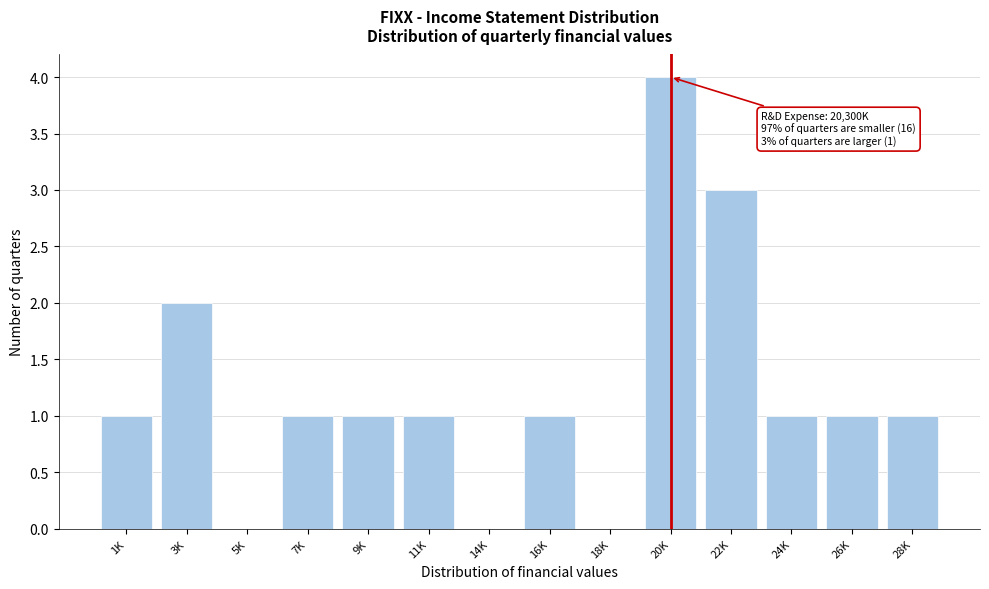

Reading right to left, transcribe all the data shown in this chart.

28K=1	26K=1	24K=1	22K=3	20K=4	18K=0	16K=1	14K=0	11K=1	9K=1	7K=1	5K=0	3K=2	1K=1